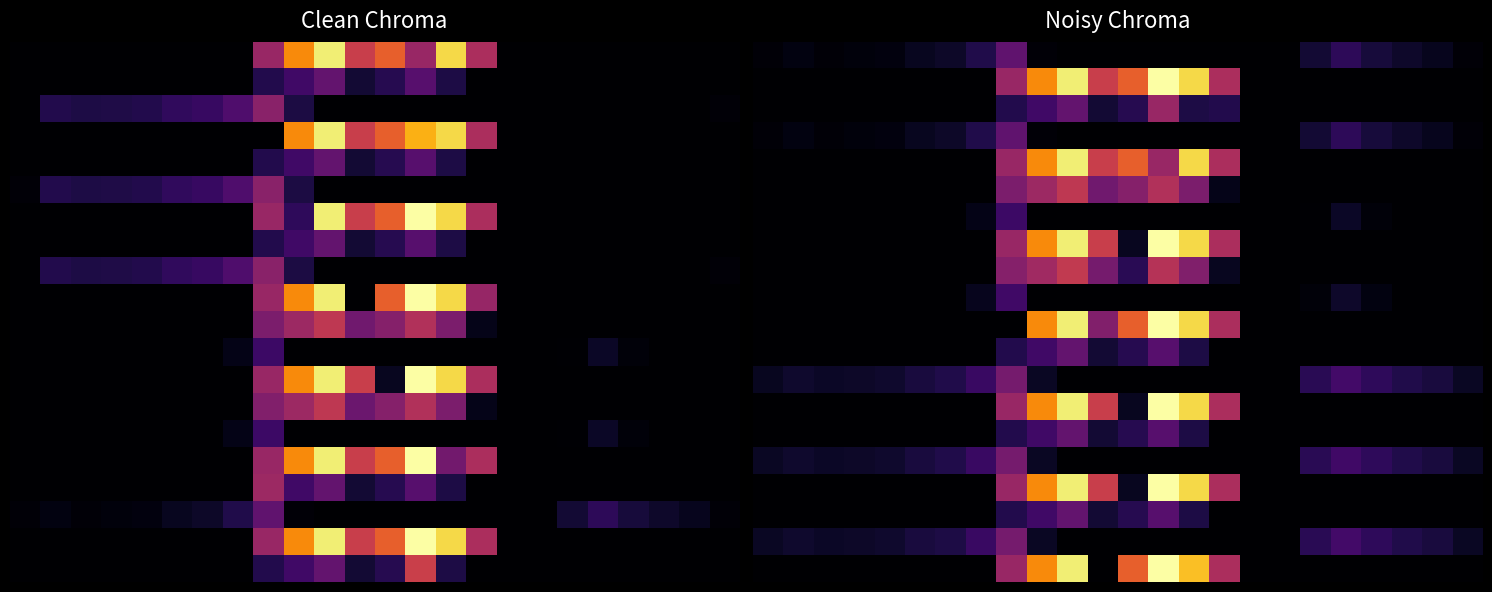

What is the spread (max minus min) of values at 0?

62.9